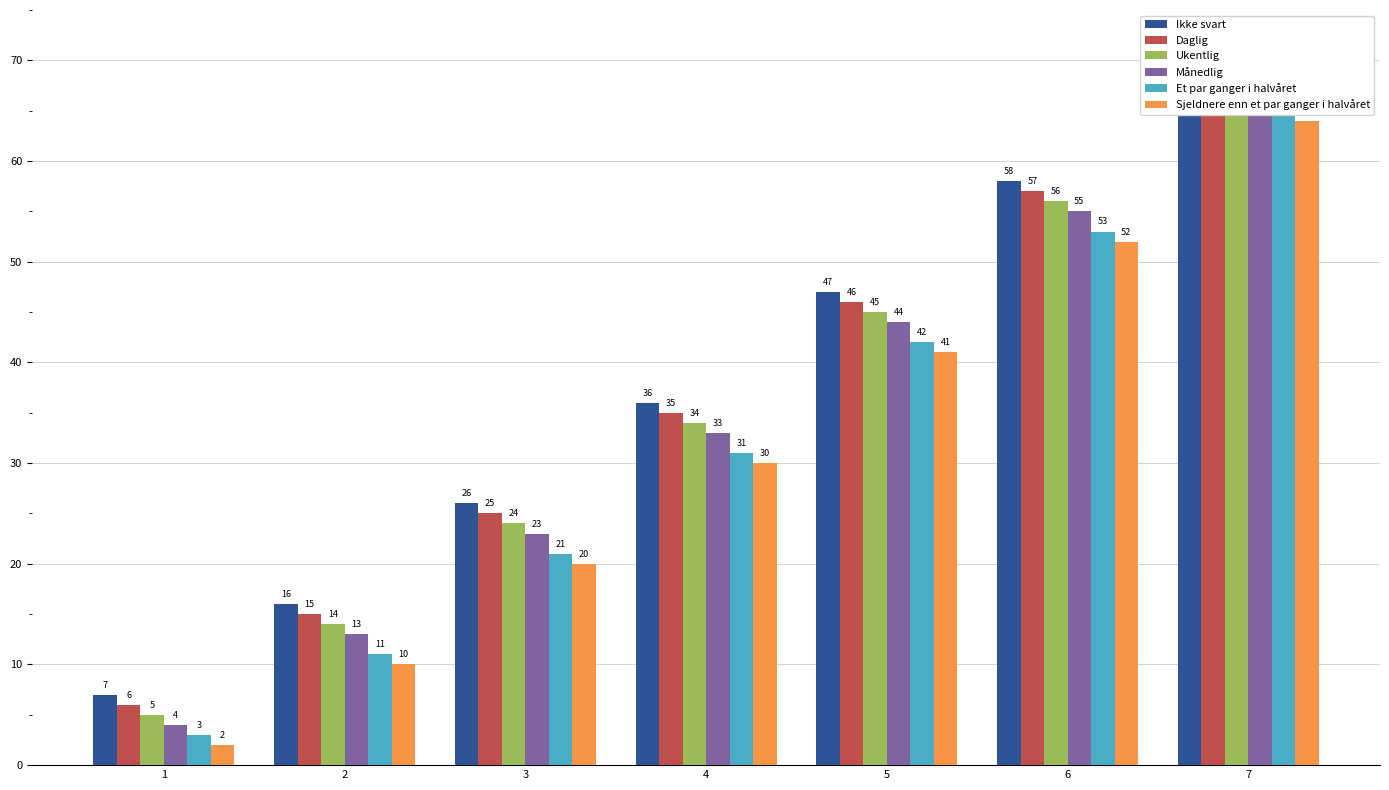

Reading right to left, list all the values displayed in this chart.

Ikke svart: 7=70	6=58	5=47	4=36	3=26	2=16	1=7
Daglig: 7=69	6=57	5=46	4=35	3=25	2=15	1=6
Ukentlig: 7=68	6=56	5=45	4=34	3=24	2=14	1=5
Månedlig: 7=67	6=55	5=44	4=33	3=23	2=13	1=4
Et par ganger i halvåret: 7=65	6=53	5=42	4=31	3=21	2=11	1=3
Sjeldnere enn et par ganger i halvåret: 7=64	6=52	5=41	4=30	3=20	2=10	1=2